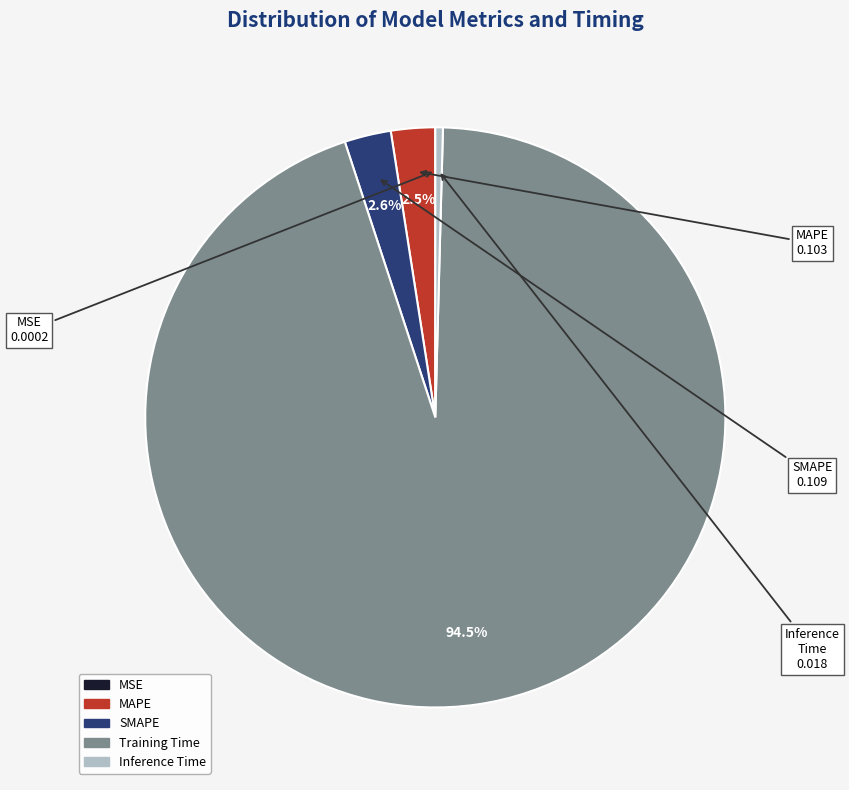

Which slice is the largest?

Training Time